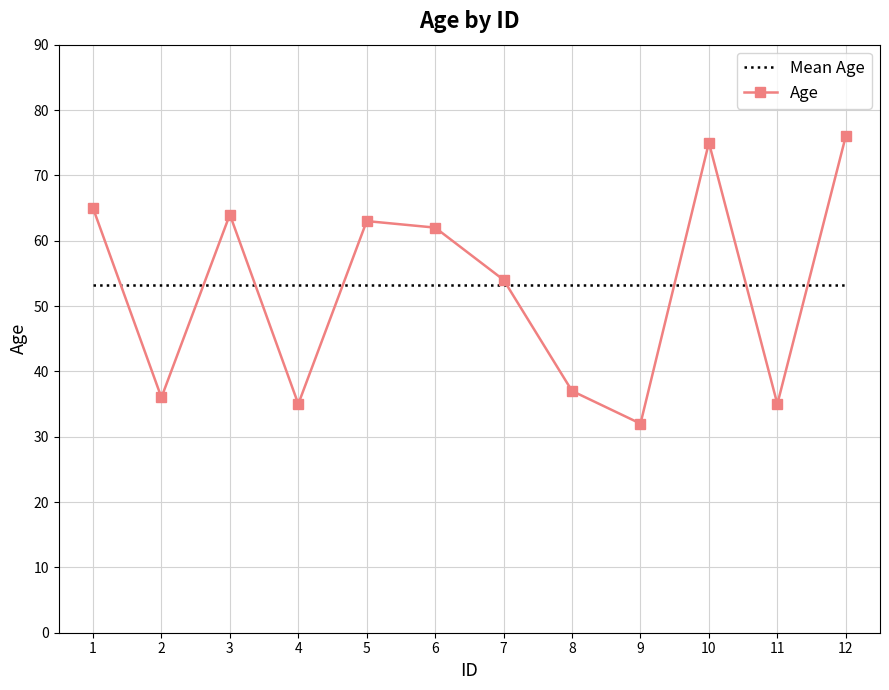

Is the value of Mean Age at 9 greater than the value of Age at 6?

No